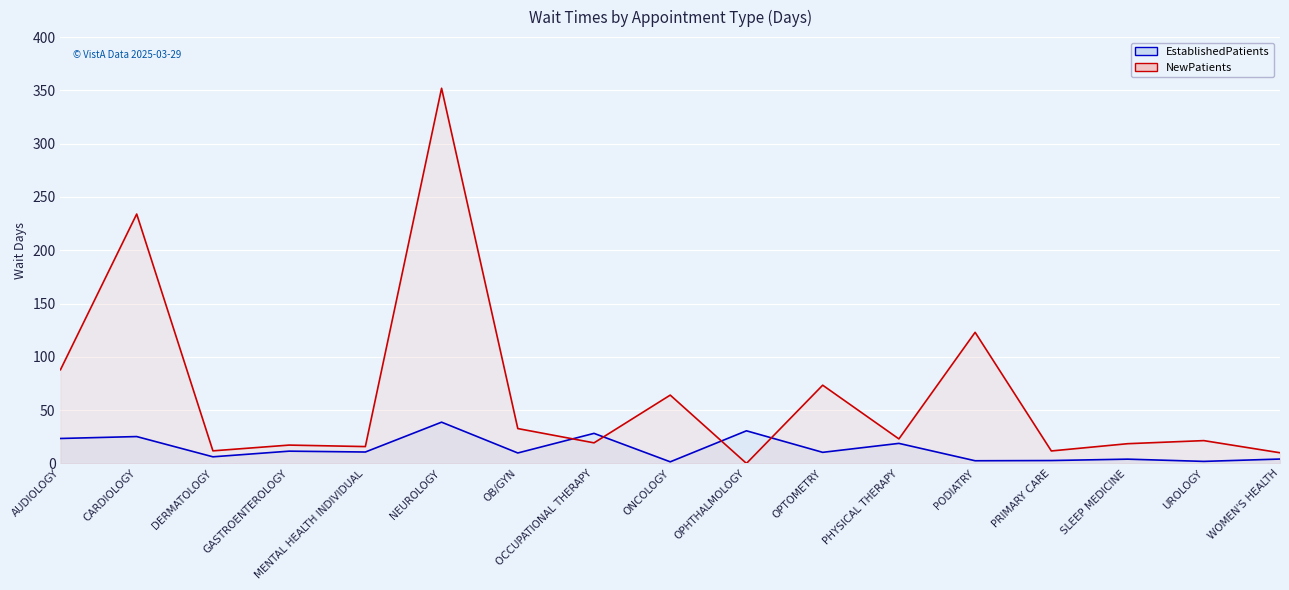

What is the difference between the highest and lowest values at PRIMARY CARE?

9.0